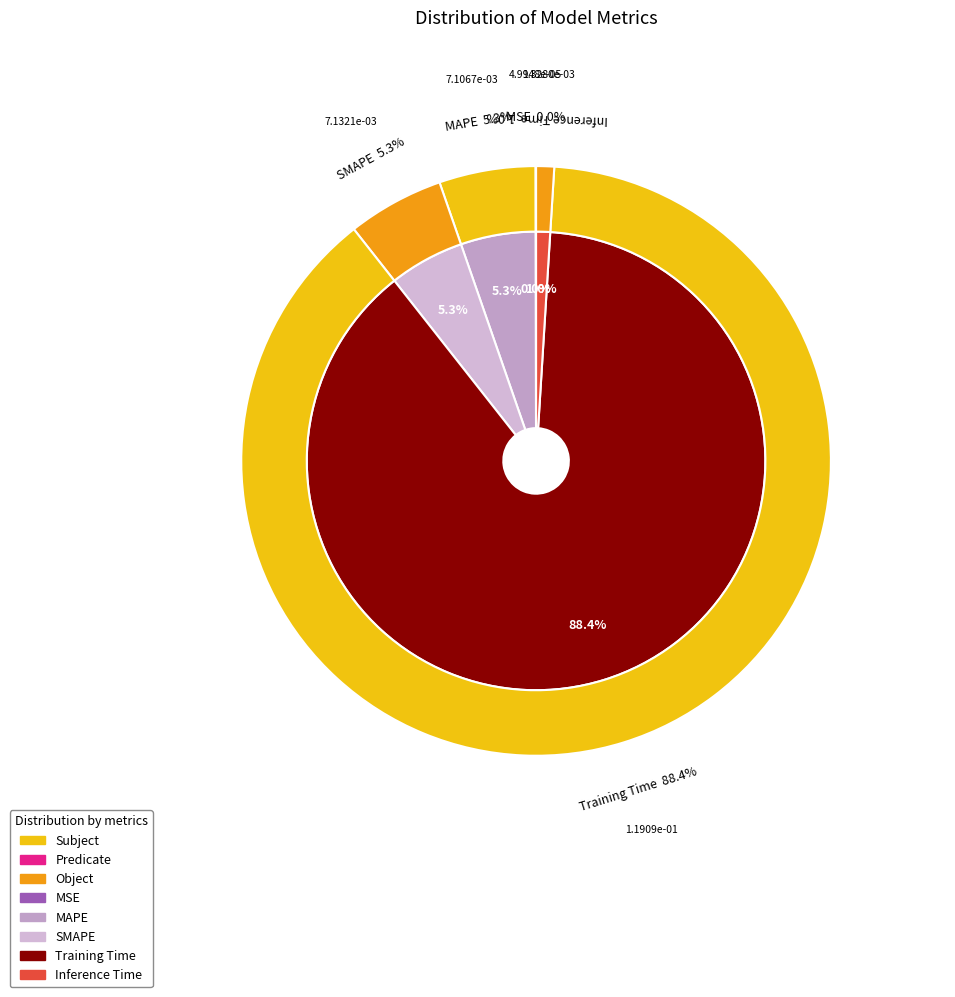

The Training Time slice represents 99% of the pie. True or false?

False